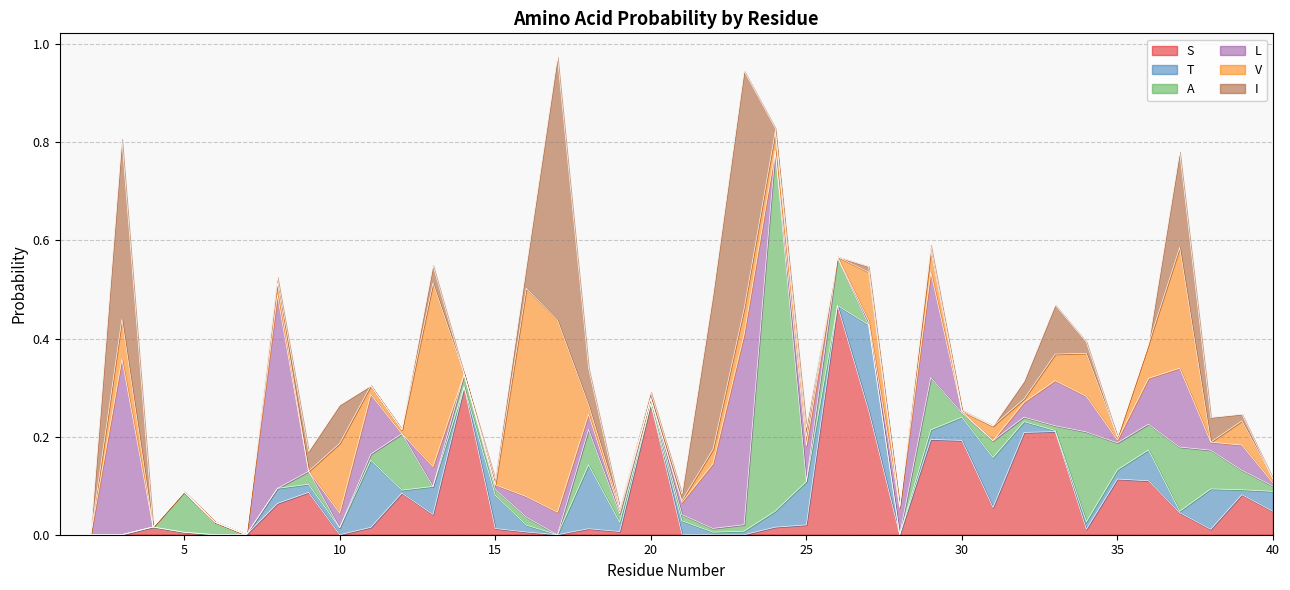

What is the value of the I point at the 17th from the left?

0.5